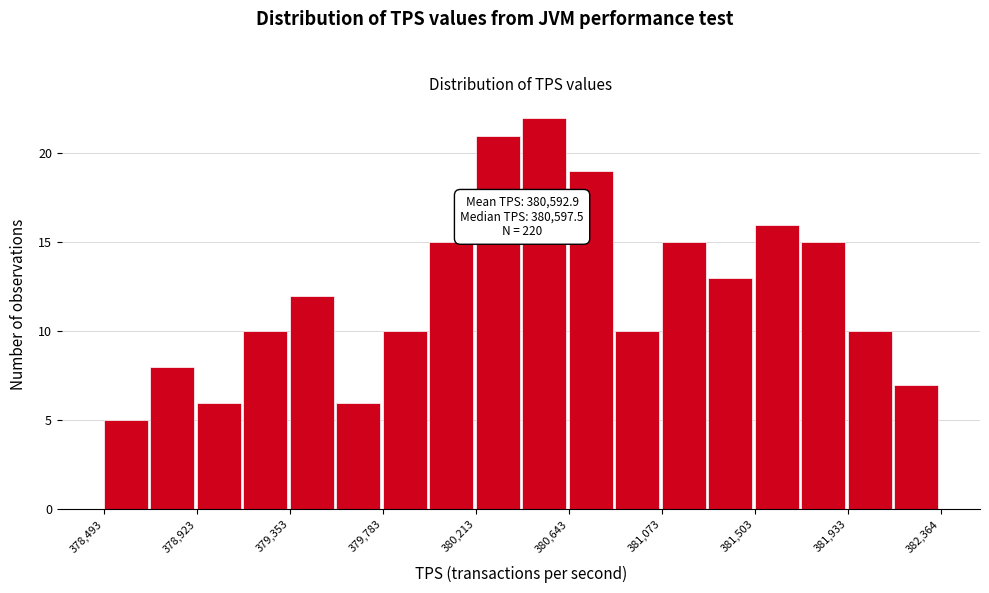

Which range on the x-axis has the tallest bar?

380450 to 380650